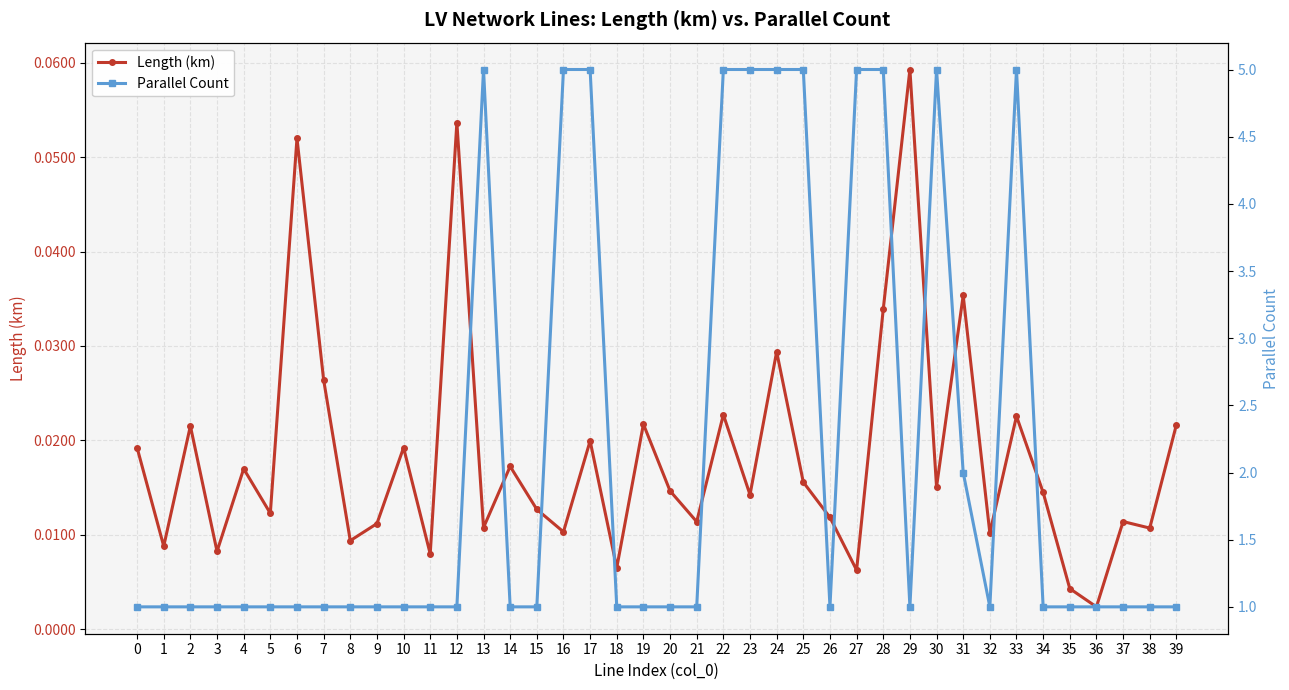

At how many categories does at least one series exceed 0?

40